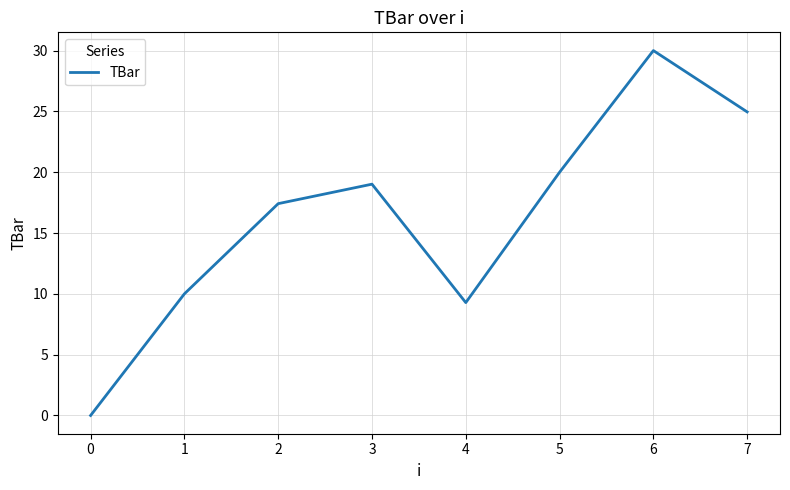

Is it true that the value at 4 is 3.1?

False